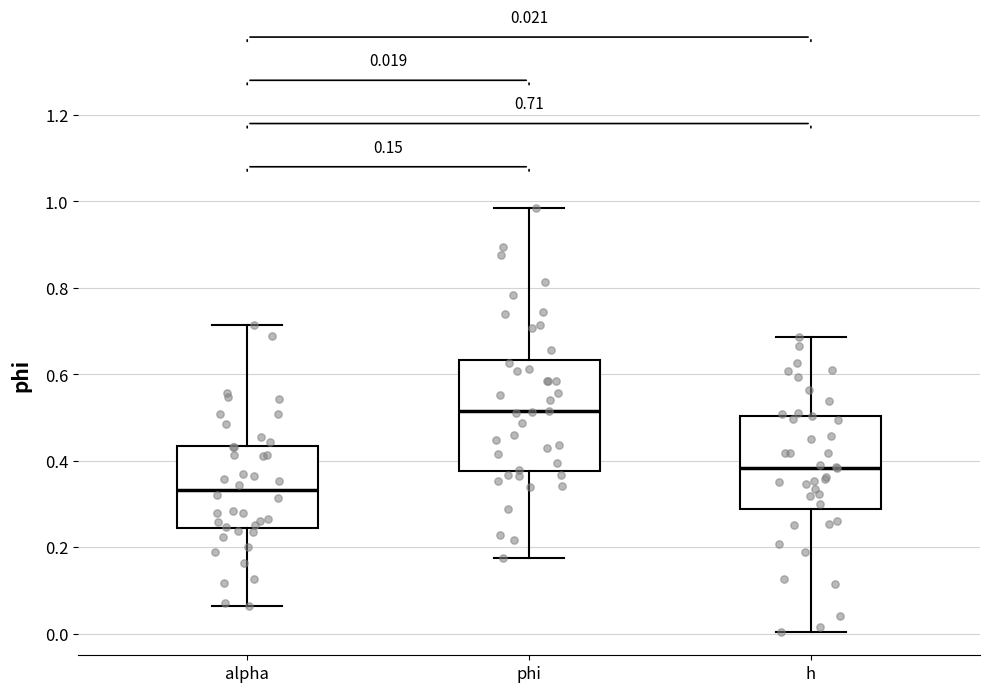

Which box is the tallest, from its lower edge to its upper edge?

phi